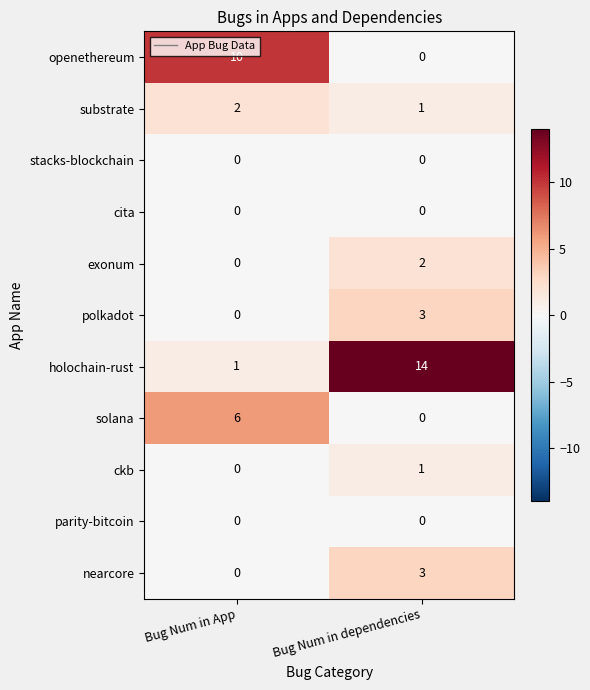

Which series has the largest total across all categories?

holochain-rust